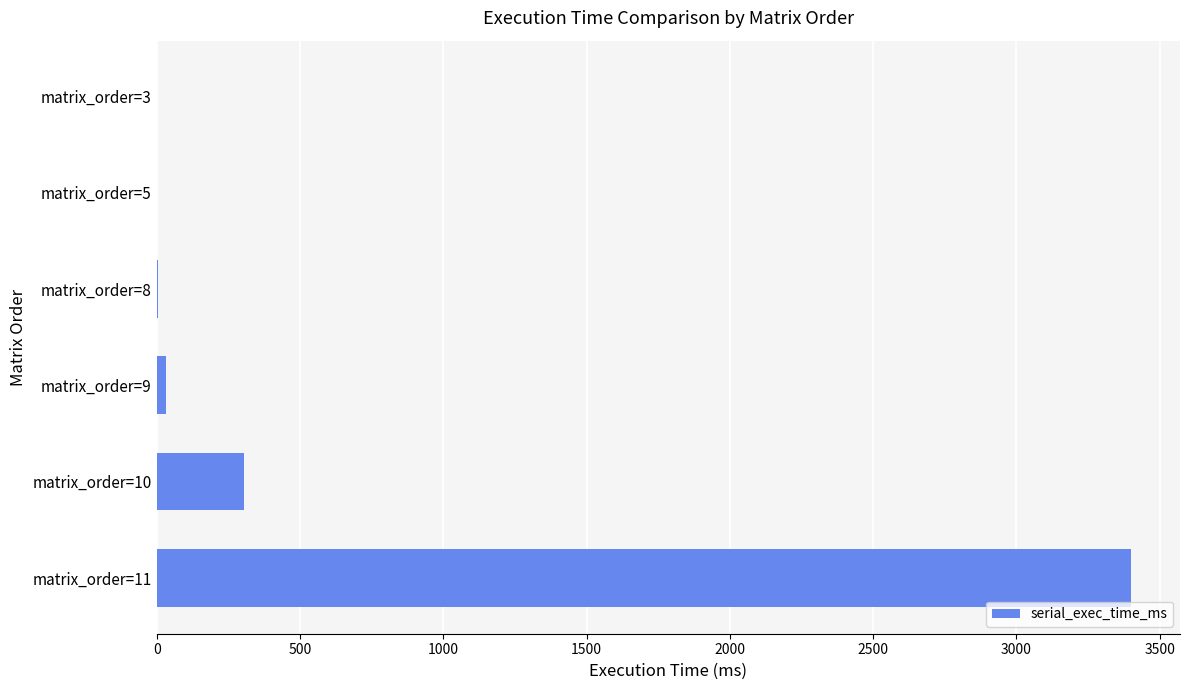

What is the maximum value shown in the chart?

3401